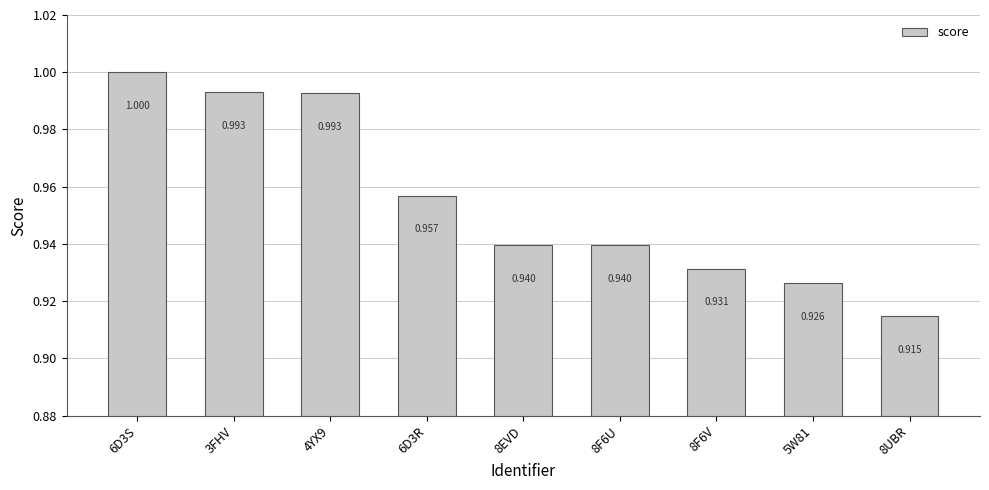

How many distinct data groups are displayed?

1